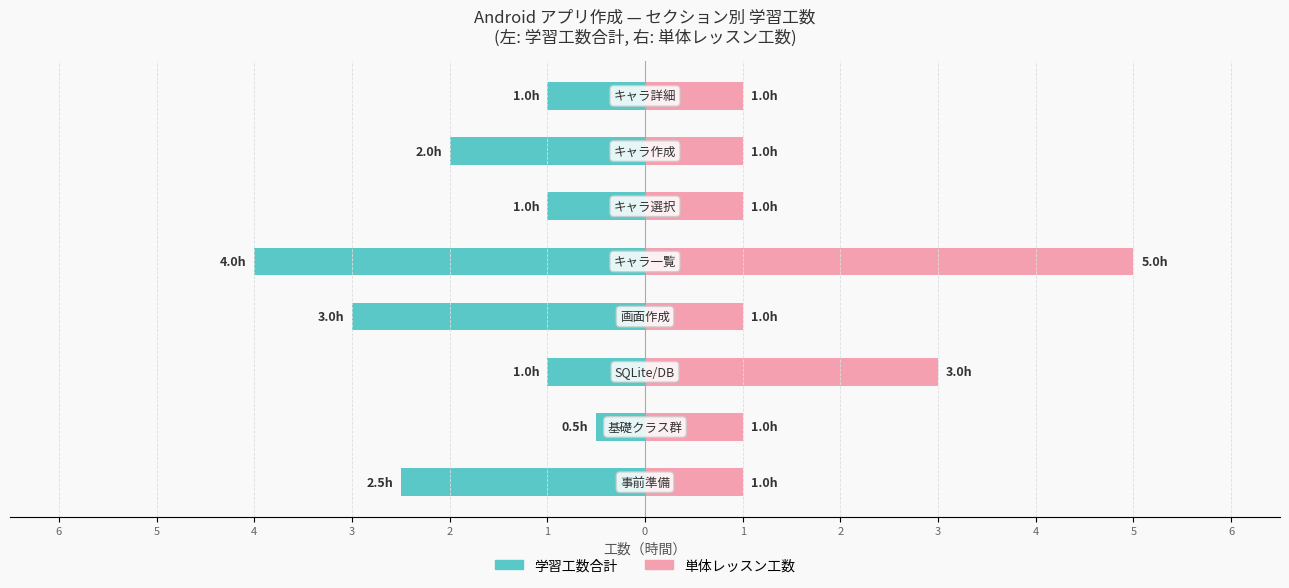

The value of レッスン数 at 1 is 0.3. True or false?

False